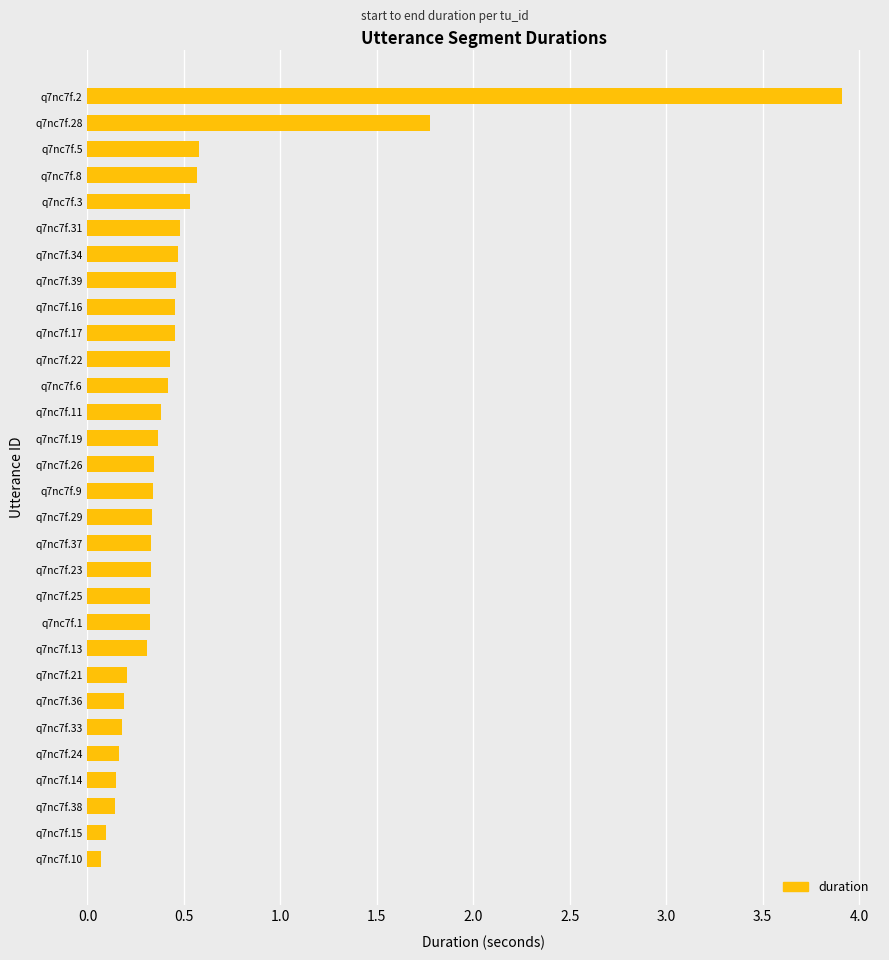

How many distinct data groups are displayed?

1